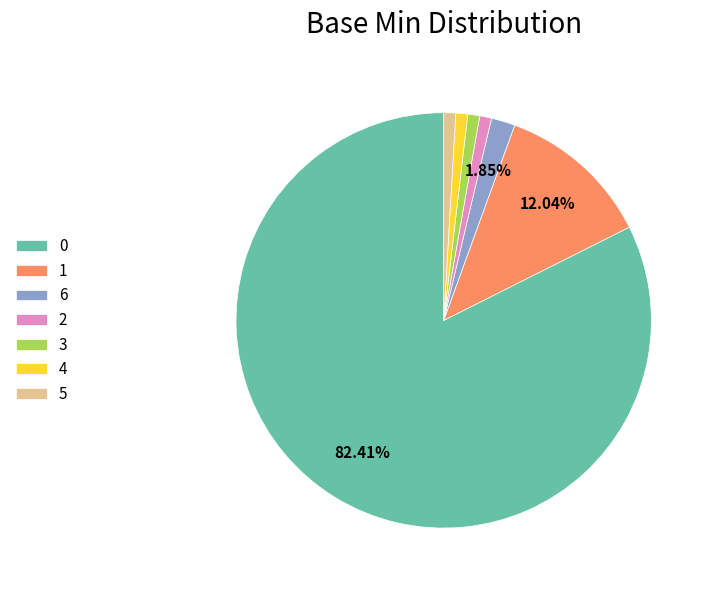

To the nearest percent, what percentage of the pie is 0?

82%